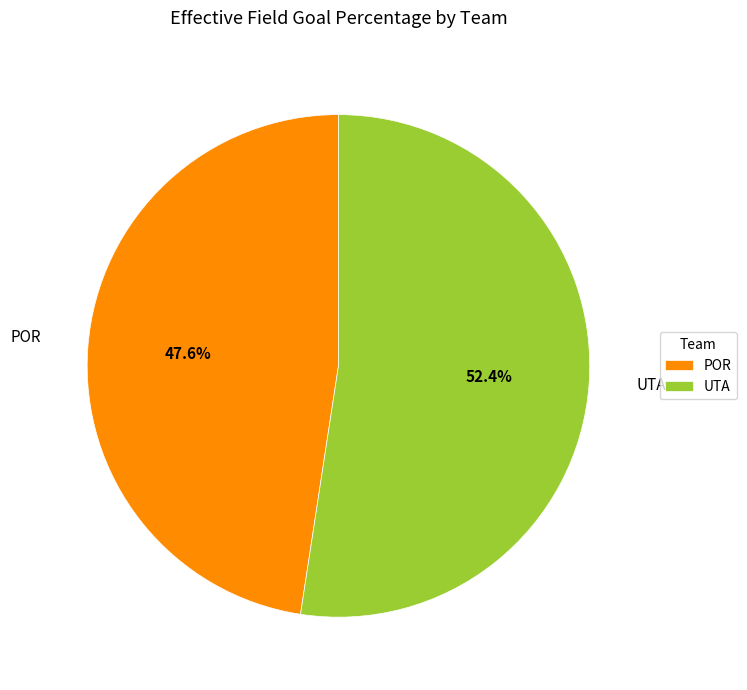

What is the largest slice in the pie chart?

UTA